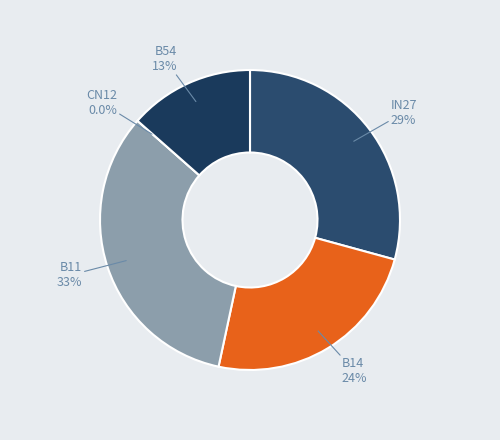

Which category has the biggest portion of the pie?

B11